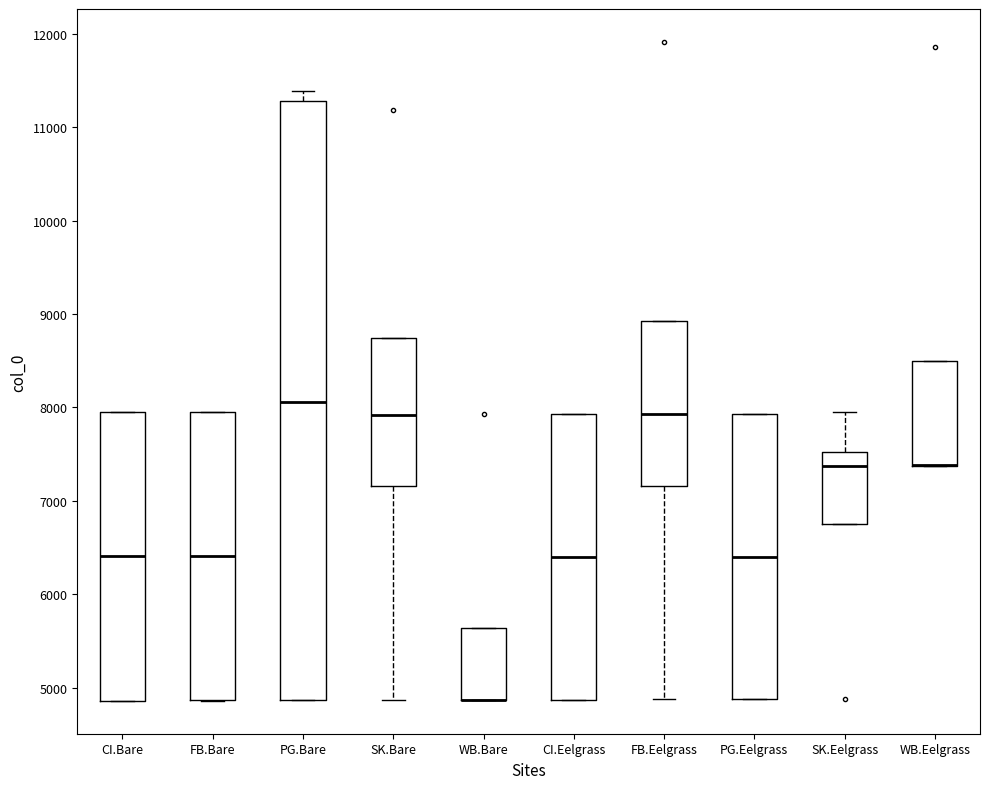

Reading left to right, read every box against the y-axis: the position of its median line, the range the box covers, and the ends of its whiskers. The values are not printed on the chart, so give them approximately, as read against the axis.

CI.Bare: median 6400, box 4900 to 8000, whiskers 4900 to 8000
FB.Bare: median 6400, box 4900 to 8000, whiskers 4900 to 8000
PG.Bare: median 8100, box 4900 to 11300, whiskers 4900 to 11400
SK.Bare: median 7900, box 7200 to 8700, whiskers 4900 to 8700
WB.Bare: median 4900 (drawn on the box's lower edge), box 4900 to 5600, whiskers 4900 to 5600
CI.Eelgrass: median 6400, box 4900 to 7900, whiskers 4900 to 7900
FB.Eelgrass: median 7900, box 7200 to 8900, whiskers 4900 to 8900
PG.Eelgrass: median 6400, box 4900 to 7900, whiskers 4900 to 7900
SK.Eelgrass: median 7400, box 6700 to 7500, whiskers 6700 to 8000
WB.Eelgrass: median 7400 (drawn on the box's lower edge), box 7400 to 8500, whiskers 7400 to 8500